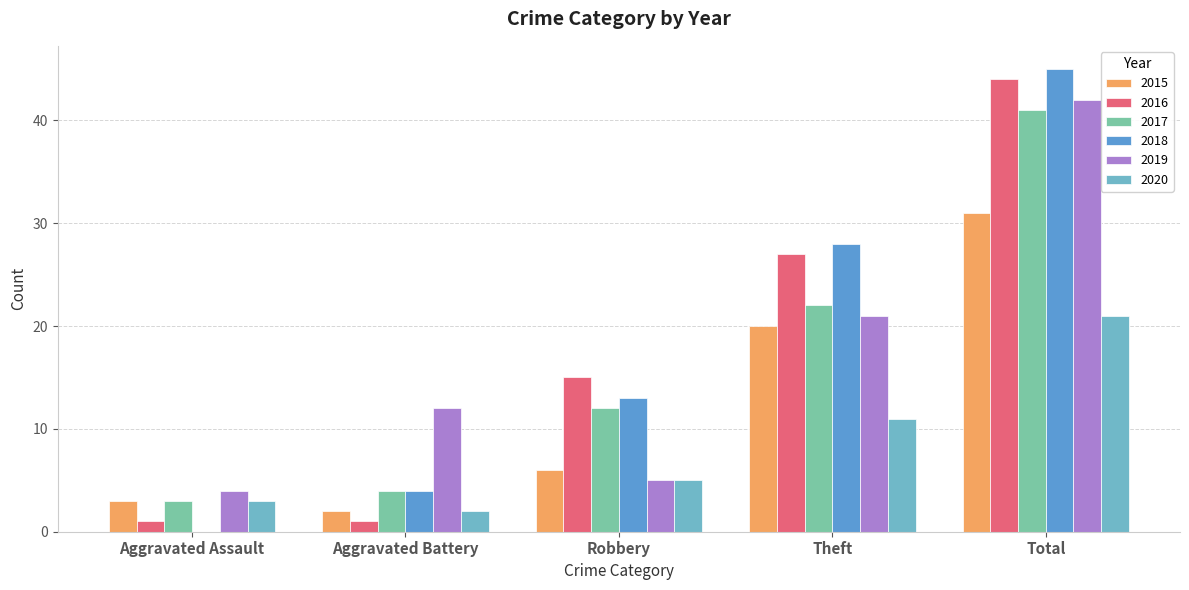

What position from the left is Theft?

4